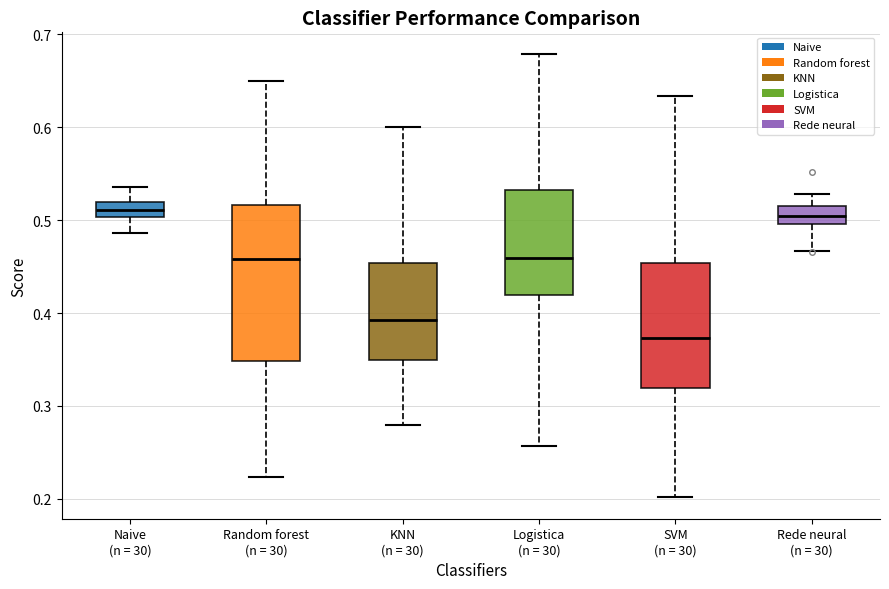

Where does the lower whisker of the box for KNN (n = 30) end on the y-axis? The values are not printed on the chart, so give them approximately, as read against the axis.

0.28